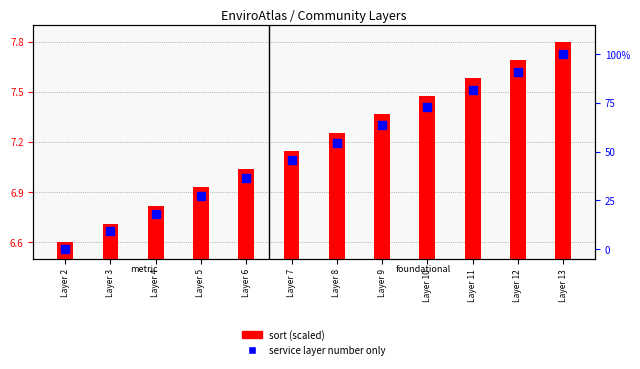

At how many categories does at least one series exceed 91?

1